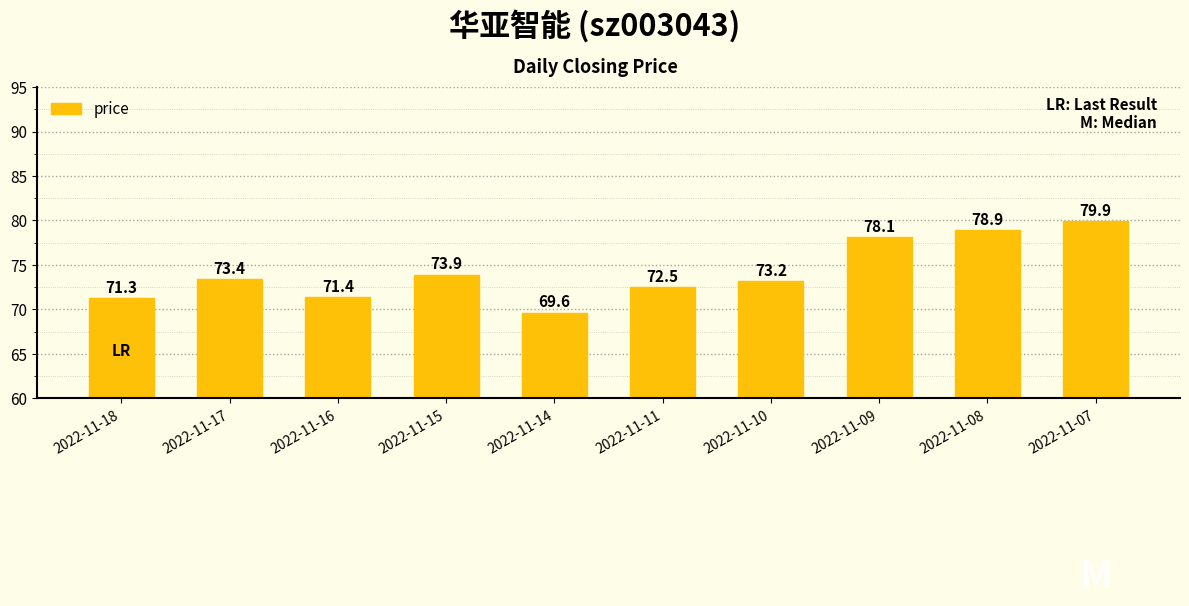

Where does the data first go above 73?

2022-11-17